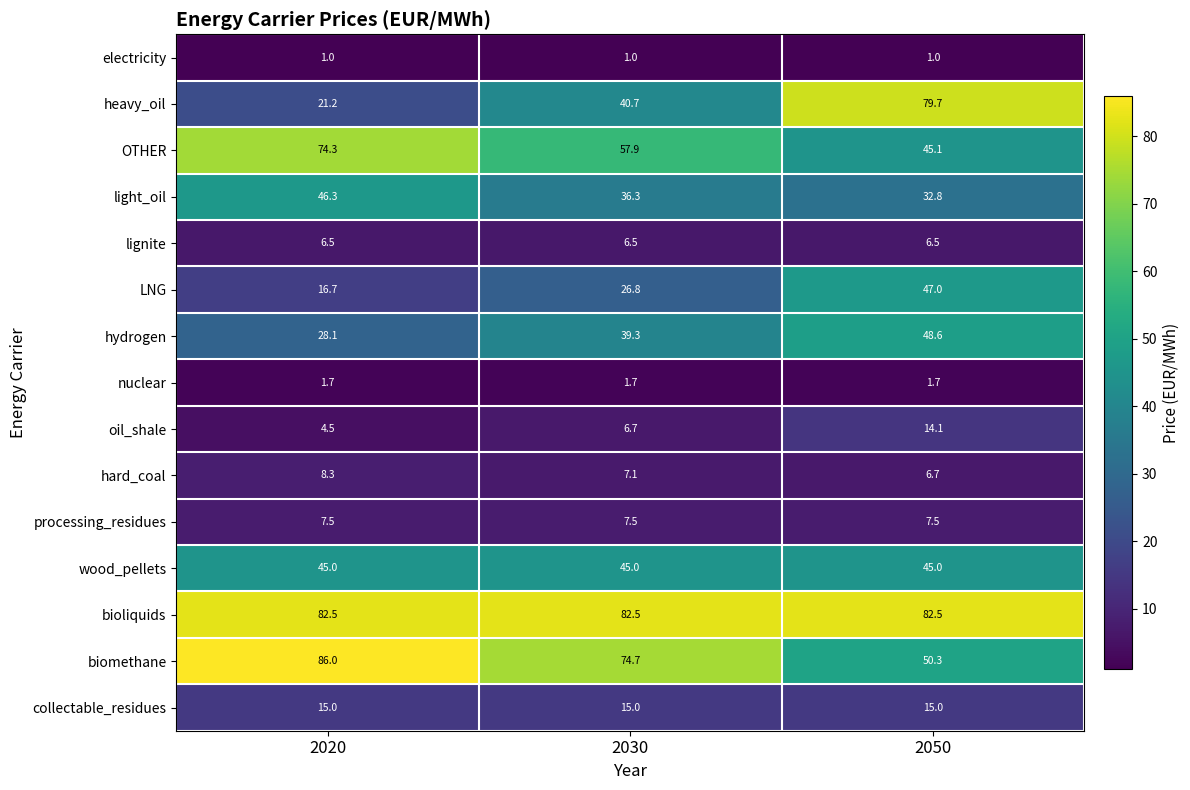

What is the total value across all series at 2050?

483.5